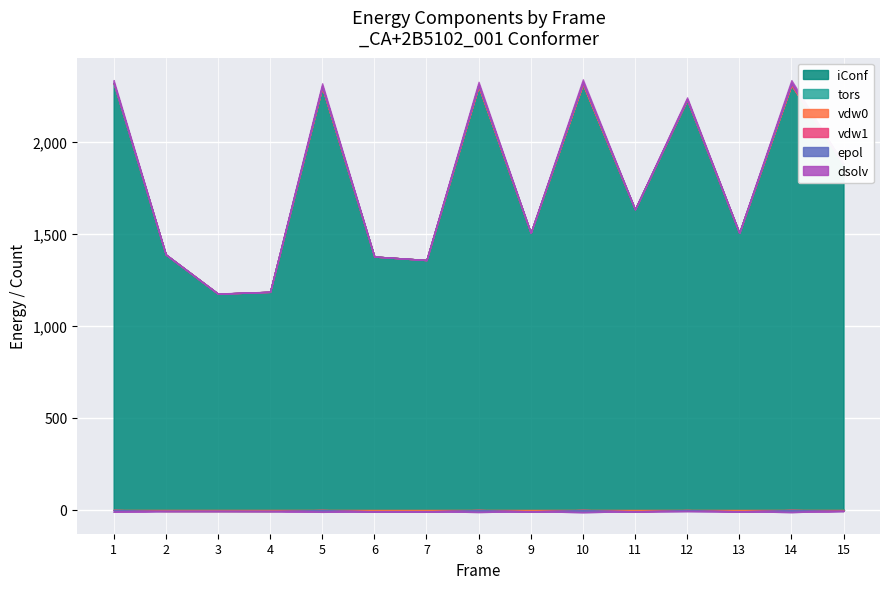

True or false: vdw0 and epol intersect in this chart.

True